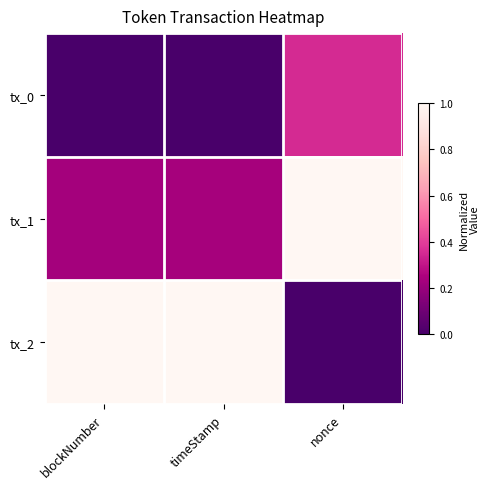

List the series in order of their peak value, highest first.

tx_1, tx_2, tx_0